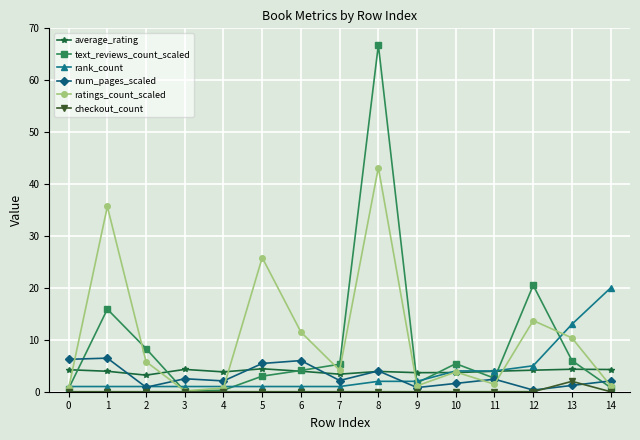

True or false: checkout_count has a value of 0.0 at 4.

True